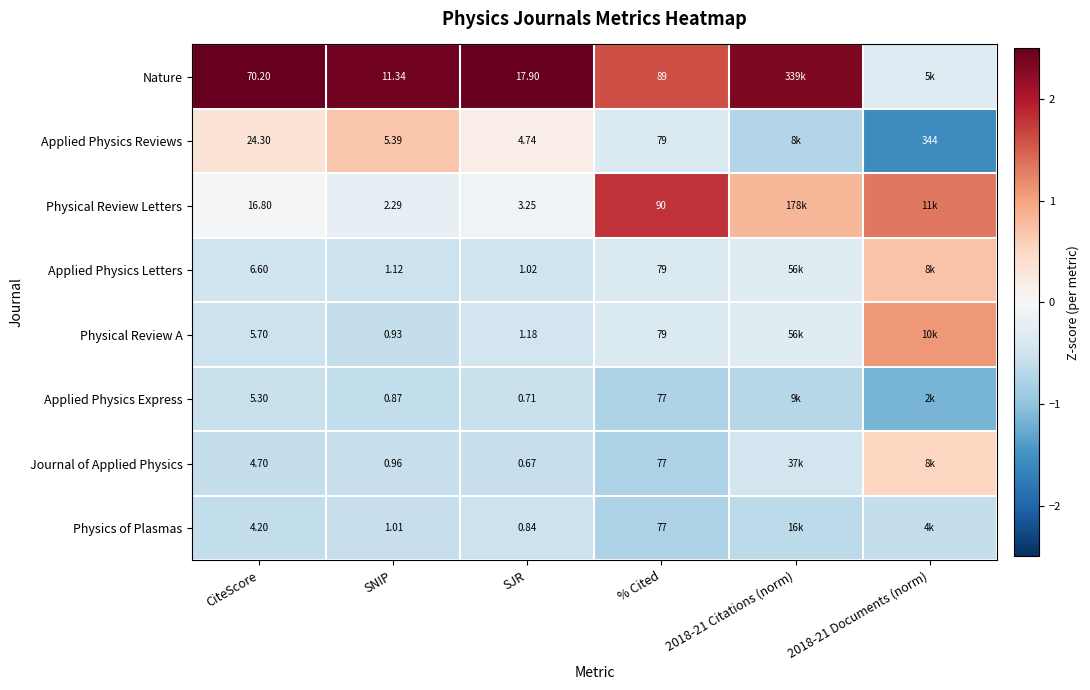

Which series changed the most between CiteScore and SJR?

Nature